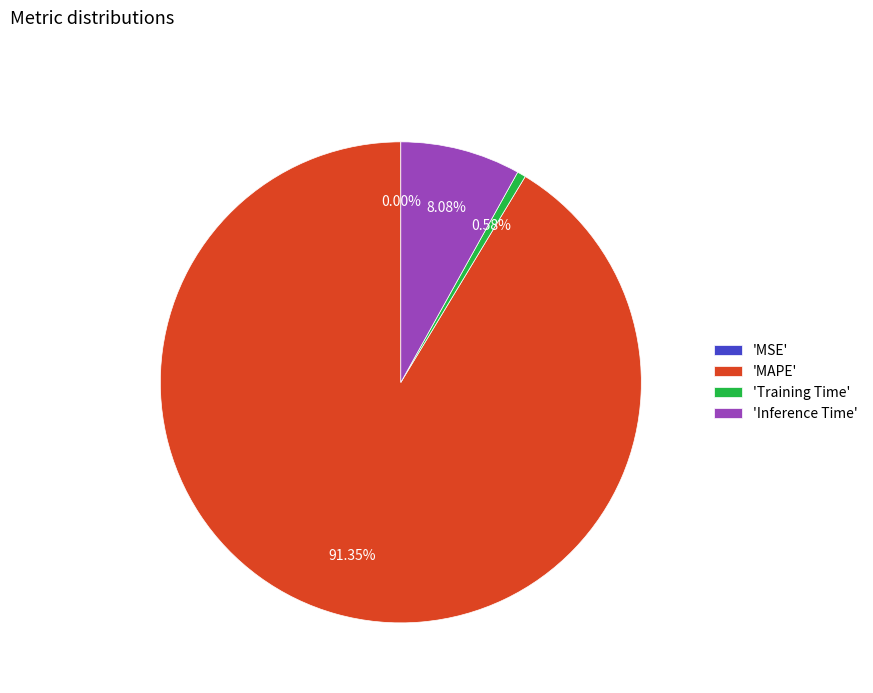

Is 'Training Time' the majority of the pie?

No